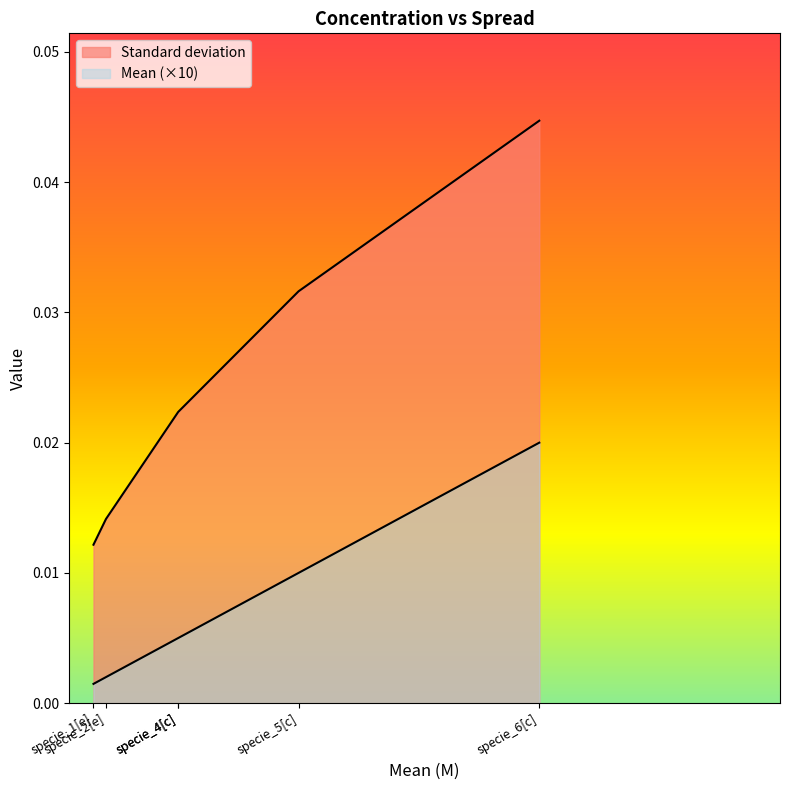

At which category does the chart reach its minimum across all series?

specie_1[e]